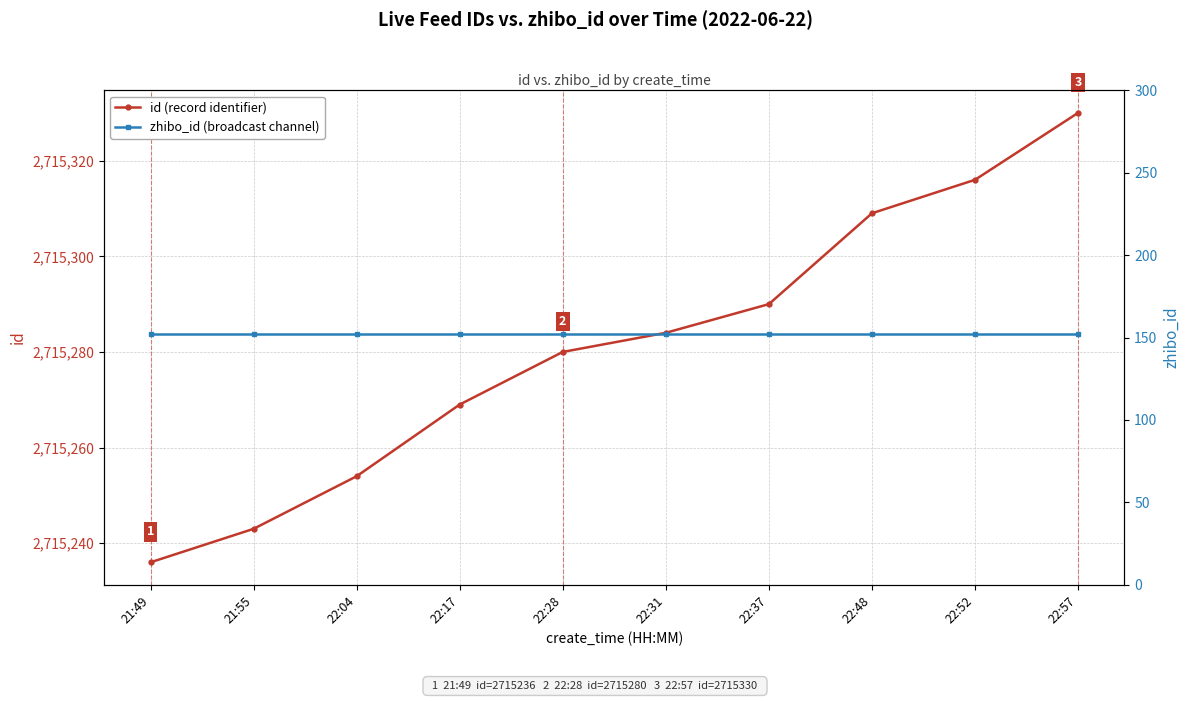

What is the minimum value for id (record identifier)?

2715236